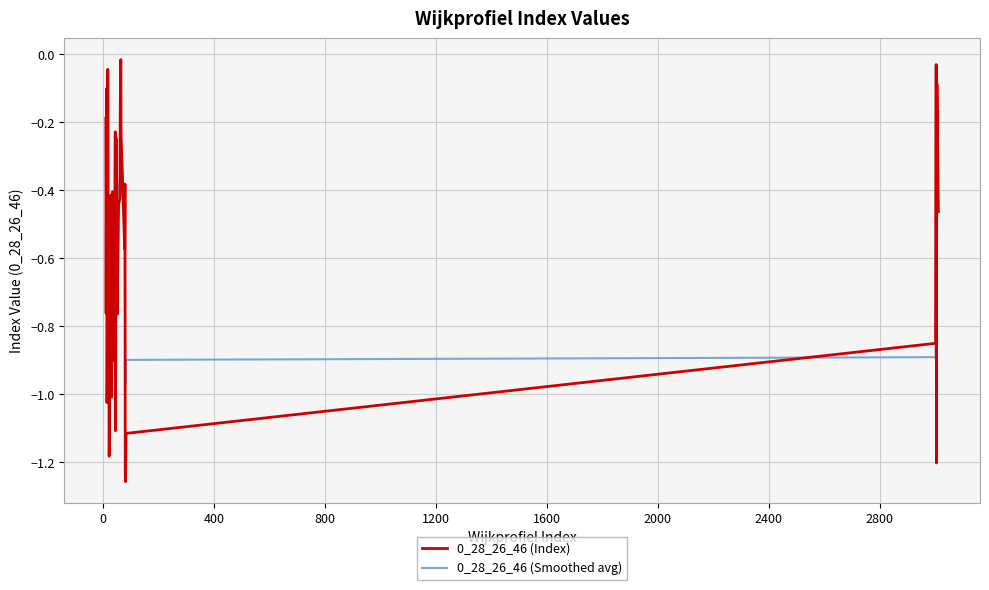

What is the difference between the maximum and minimum values in the 0_28_26_46 (Smoothed avg) series?

0.8